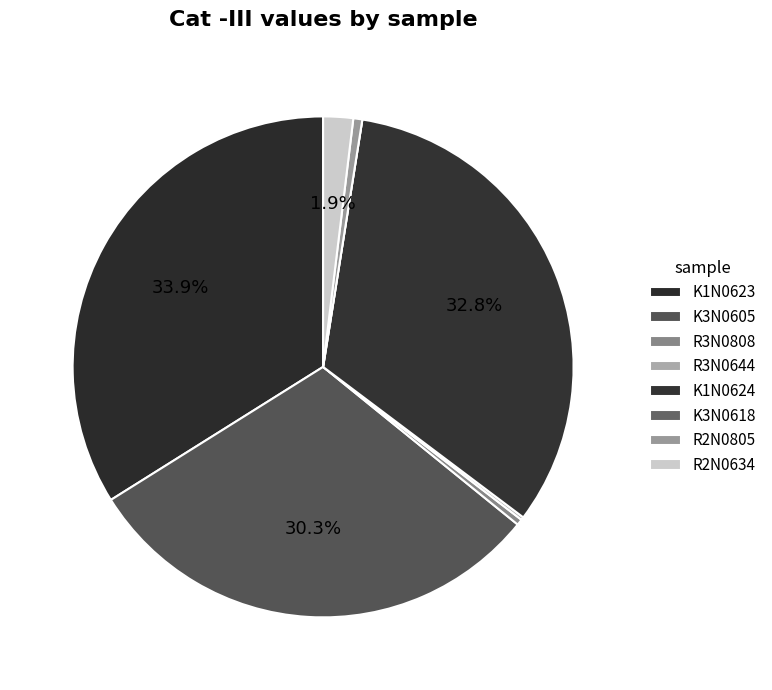

Count the number of slices in the pie.

8